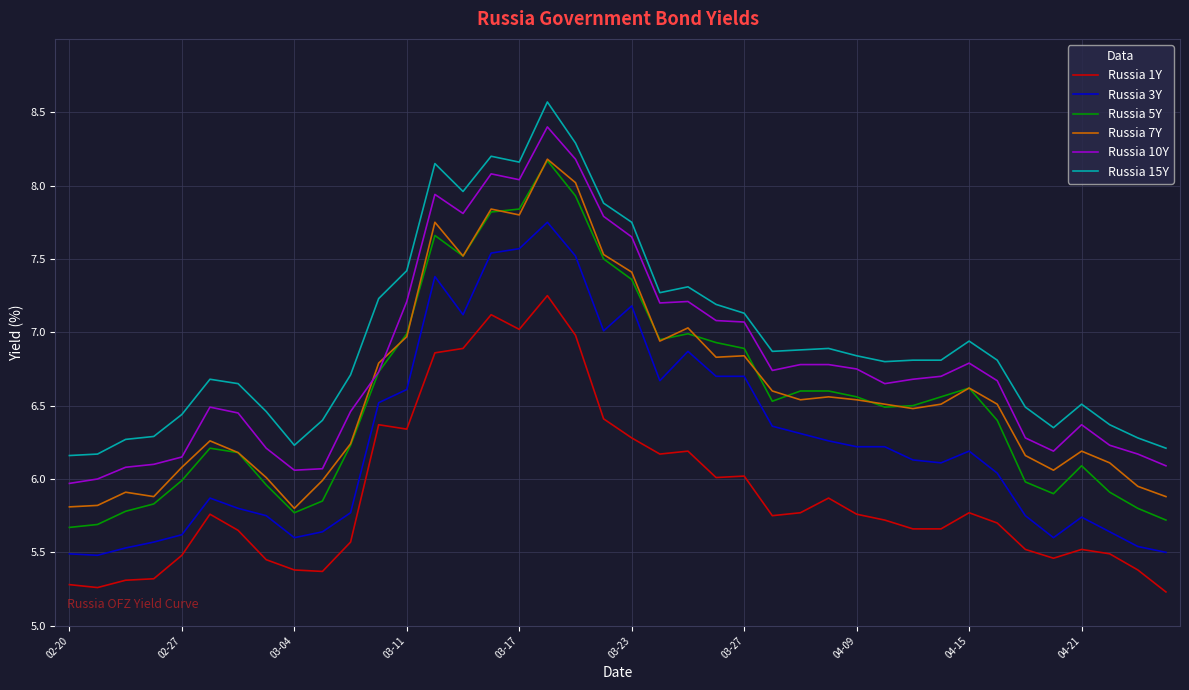

True or false: Russia 7Y has more than 0 points higher than both neighbors.

True